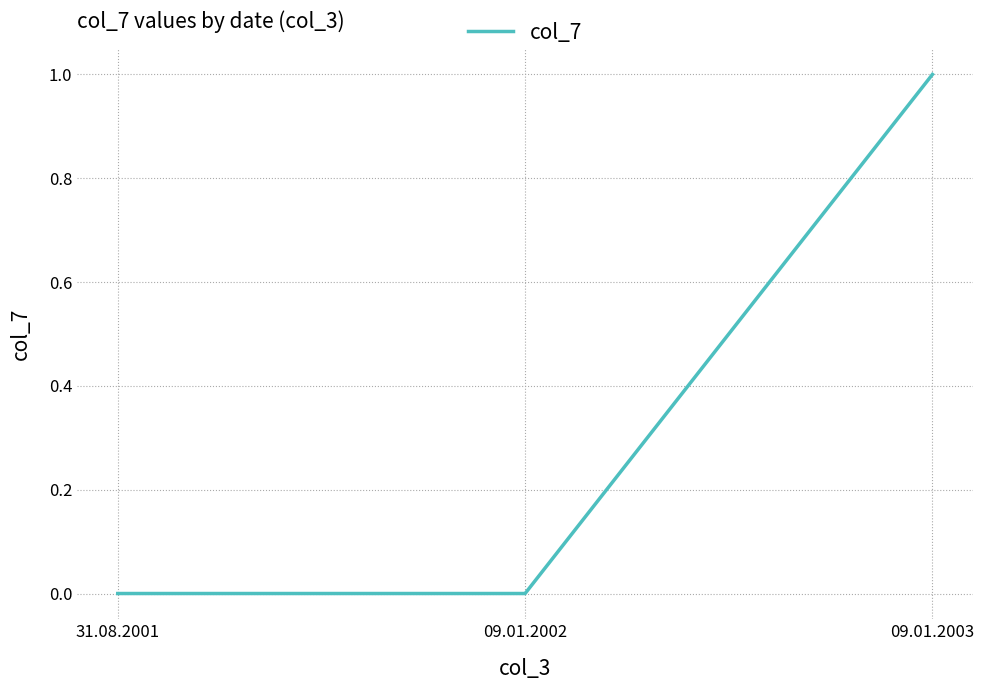

Reading left to right, what are all the values shown in this chart?

0	0	1